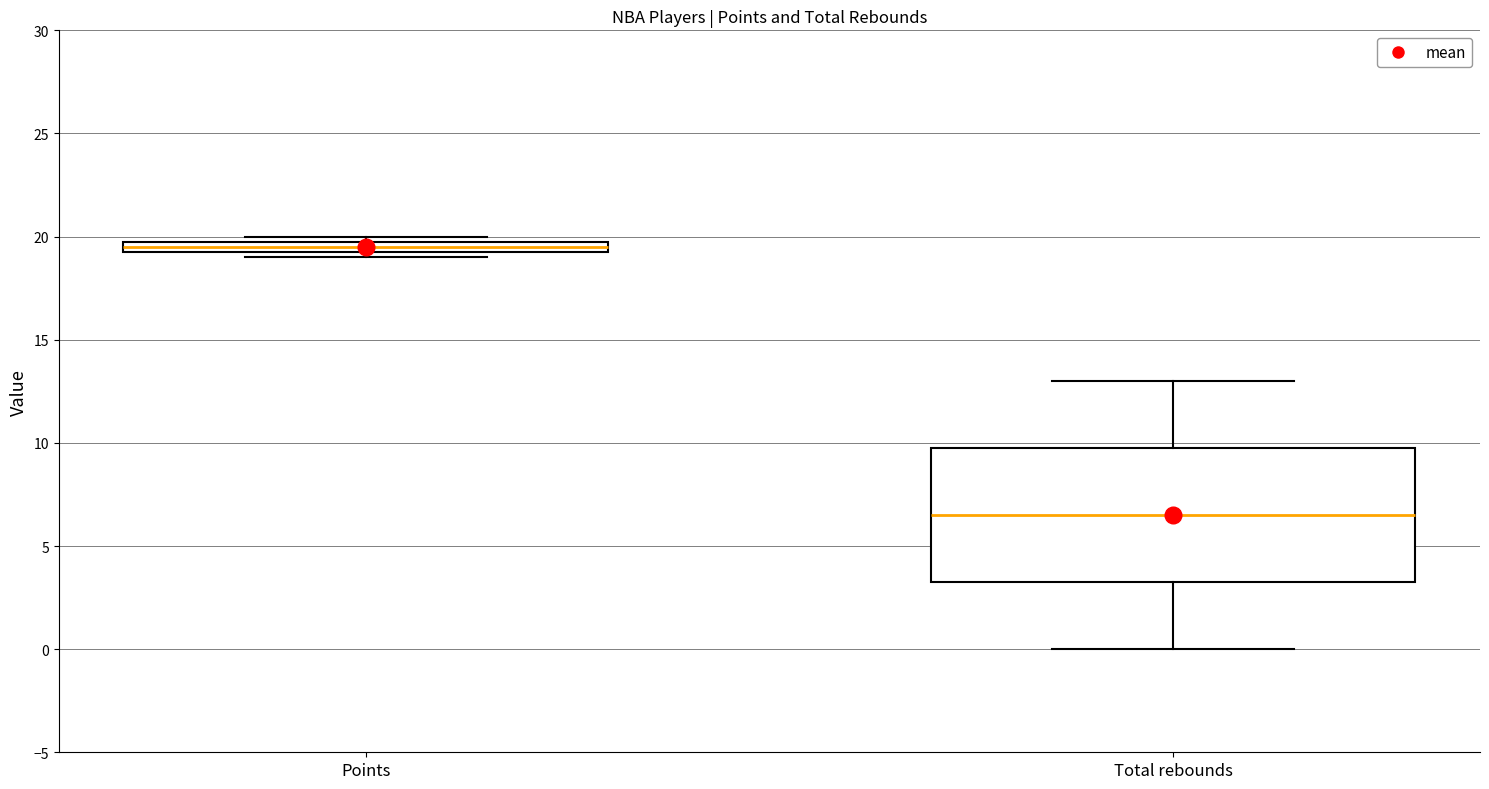

Which box's median line is the lowest?

Total rebounds